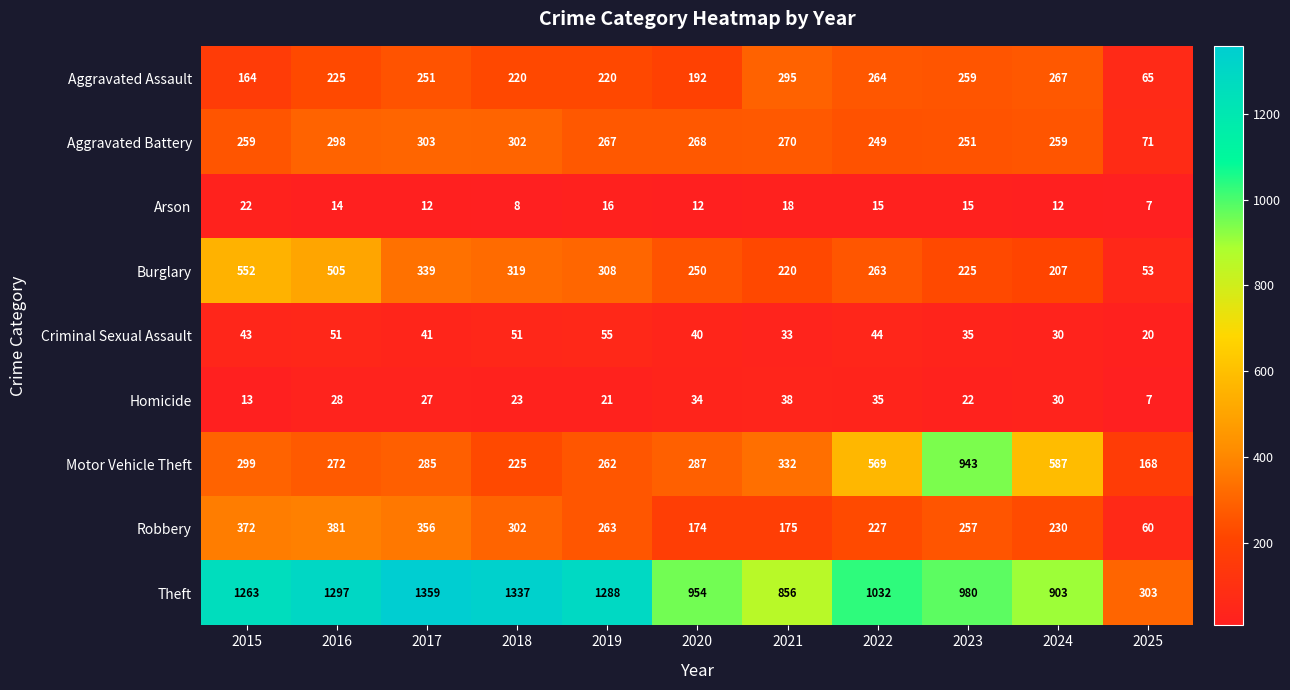

At which label does Robbery first exceed 257?

2015